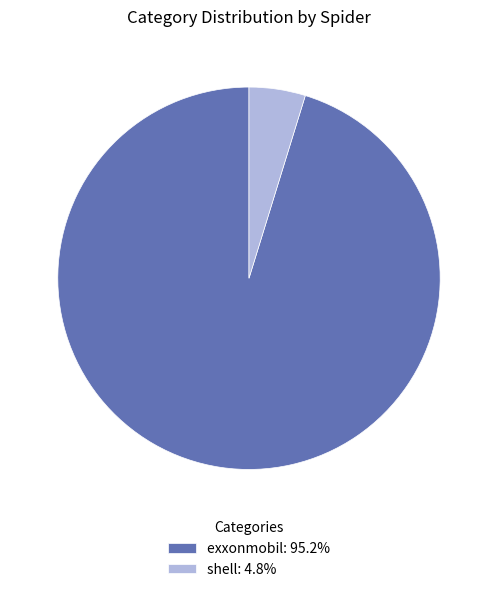

Rank the categories by value from highest to lowest.

exxonmobil, shell